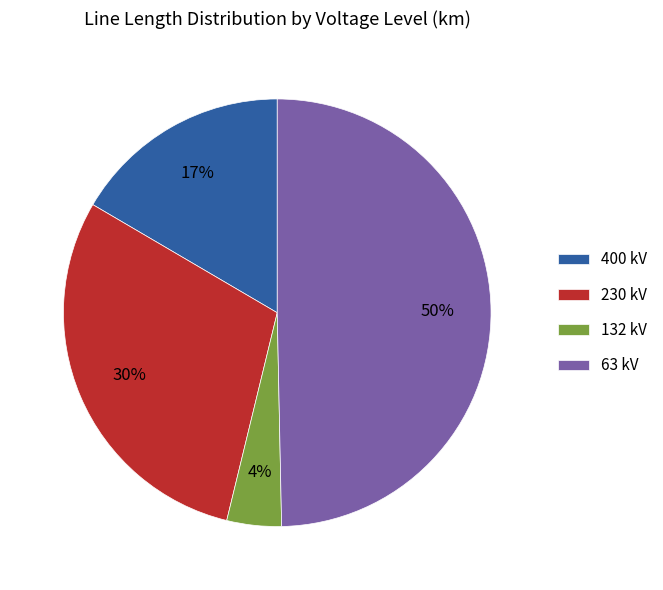

Which category has the smallest portion of the pie?

132 kV